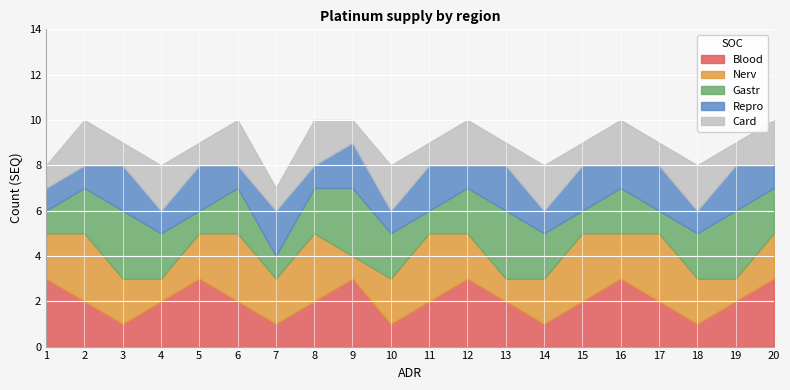

How many times do Gastr and Blood cross each other?

5